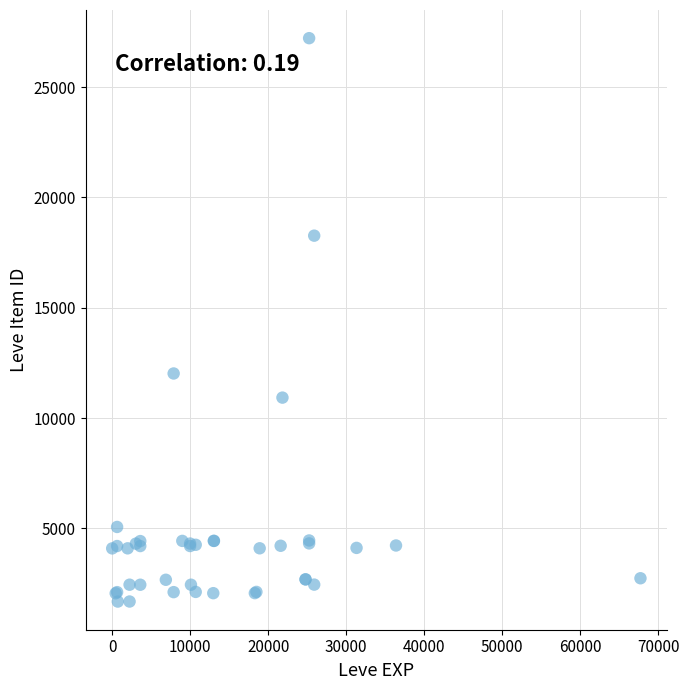

What Y value in the scatter plot is closest to 14448?

12018